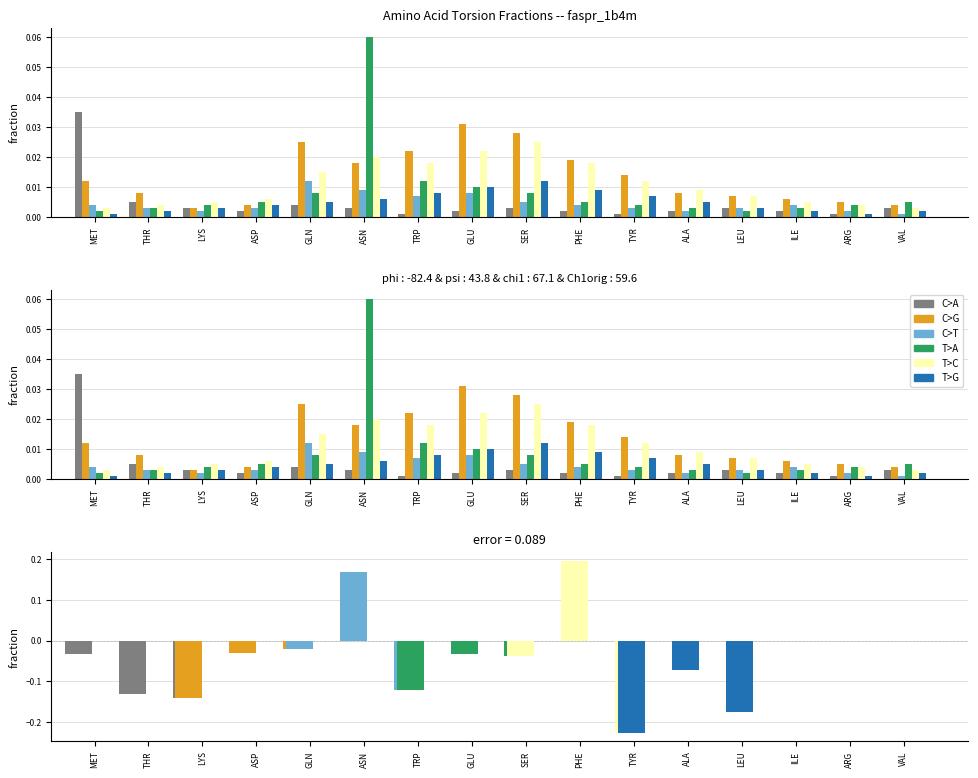

Is it true that C>T equals -0.1 at TRP?

False